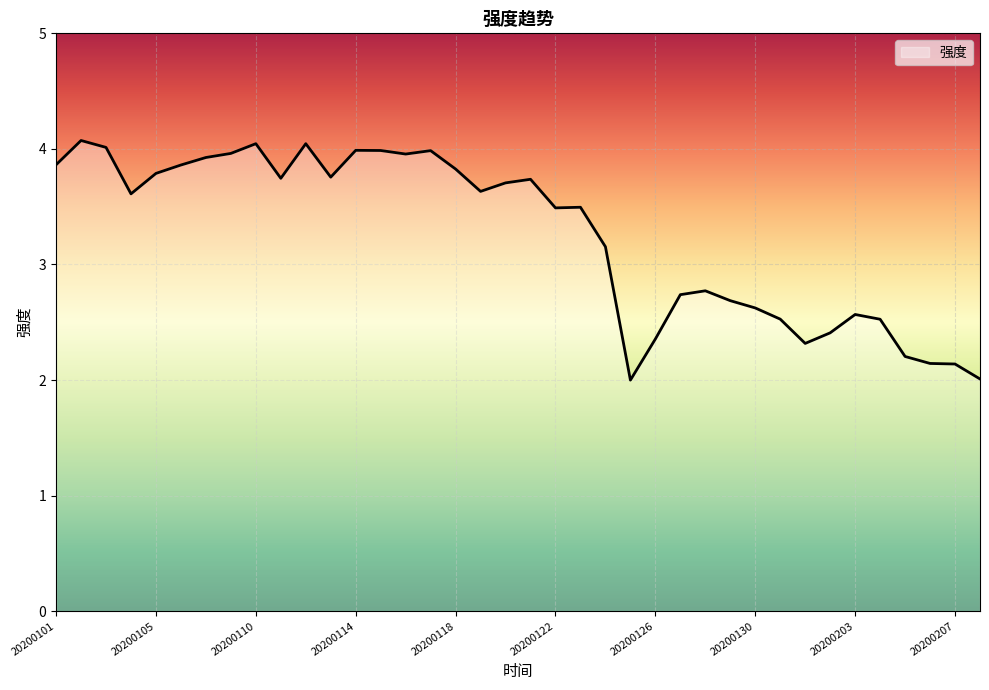

What is the maximum value shown in the chart?

4.1